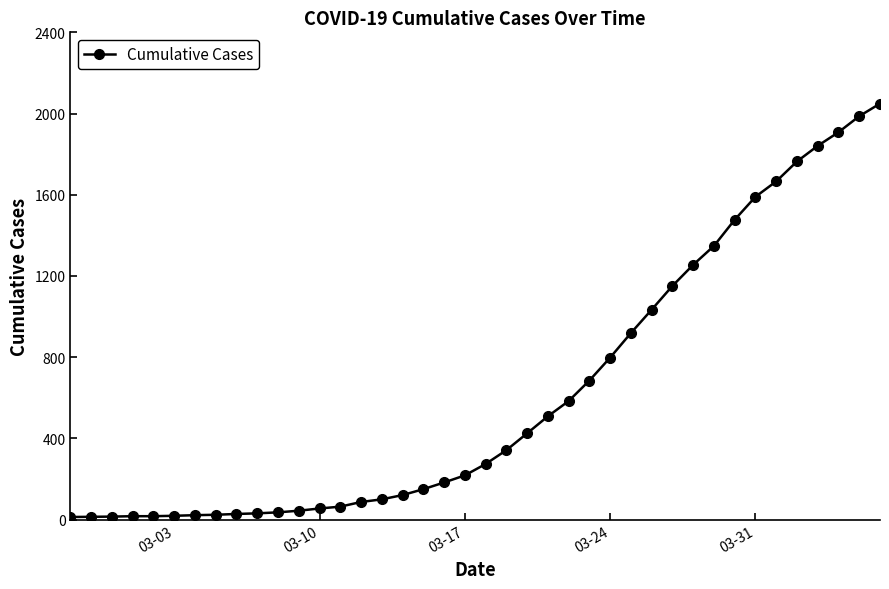

What is the difference between the maximum and minimum values?

2036